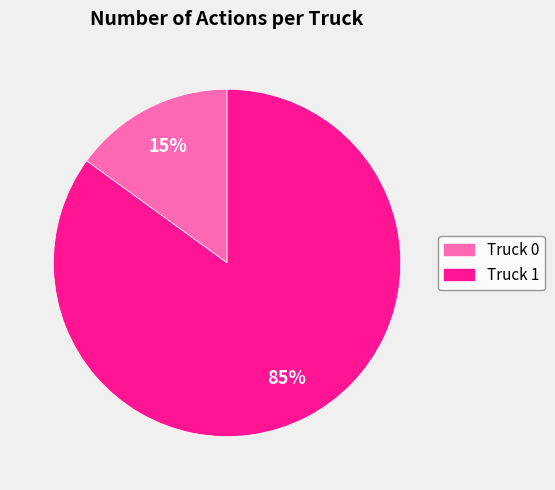

Which has a higher value, Truck 1 or Truck 0?

Truck 1